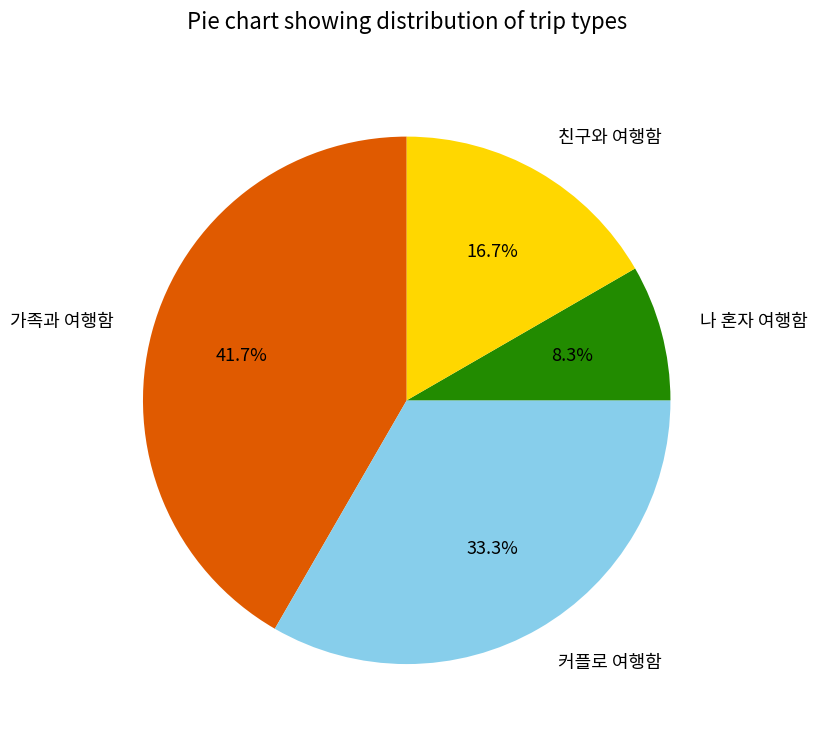

Rank the categories by value from lowest to highest.

나 혼자 여행함, 친구와 여행함, 커플로 여행함, 가족과 여행함